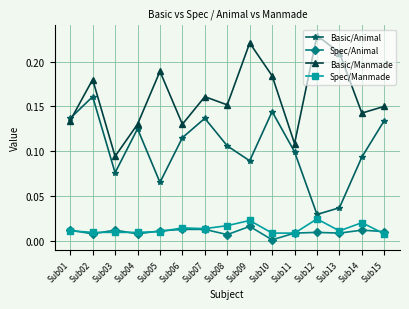

At which label does Basic/Manmade reach its peak?

Sub12